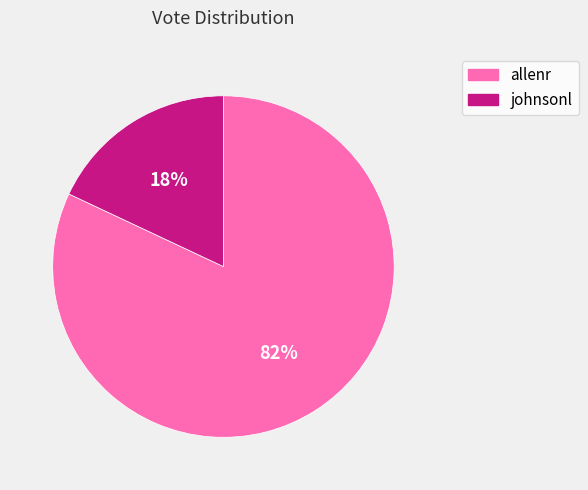

Is it true that allenr is 88% of the pie?

False